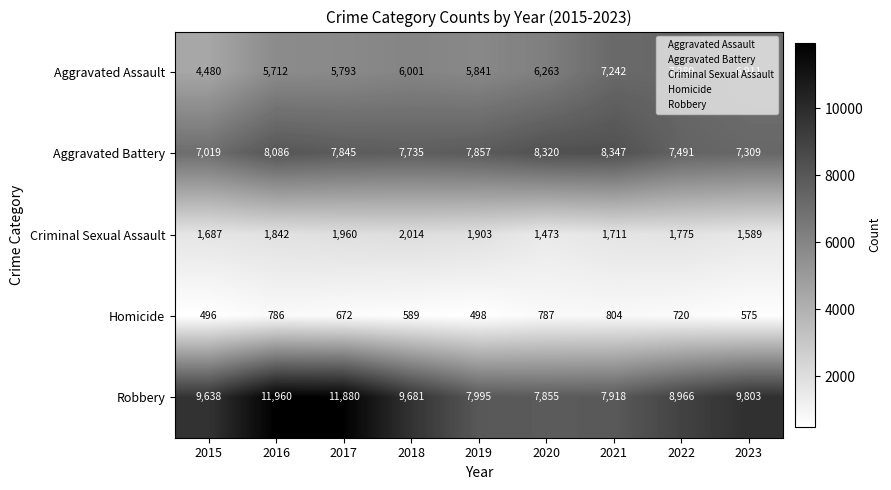

At how many categories does at least one series exceed 11381?

2